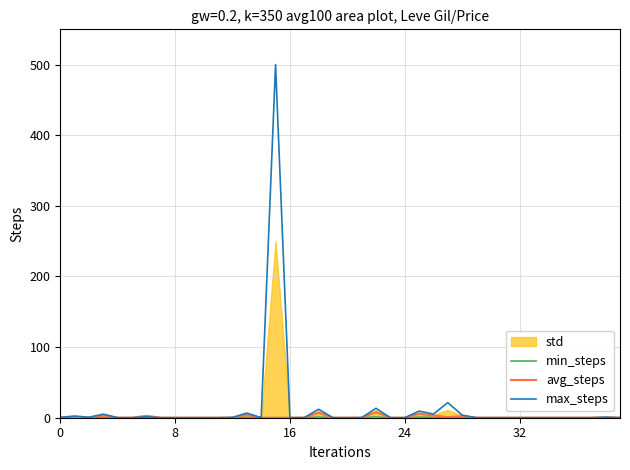

How many positive values does the min_steps series have?

15